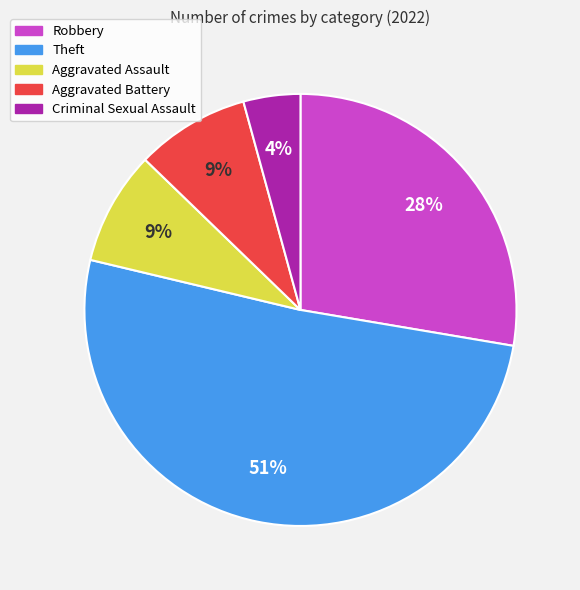

Which category has the smallest portion of the pie?

Criminal Sexual Assault